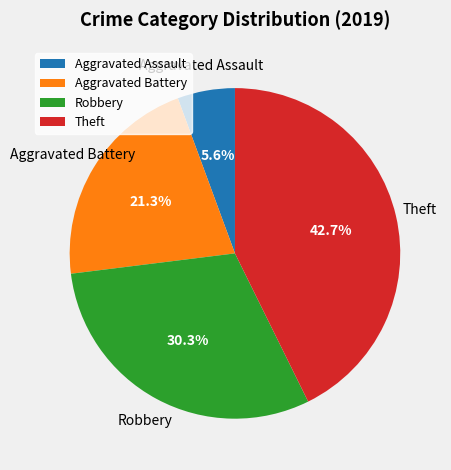

Count the number of slices in the pie.

4